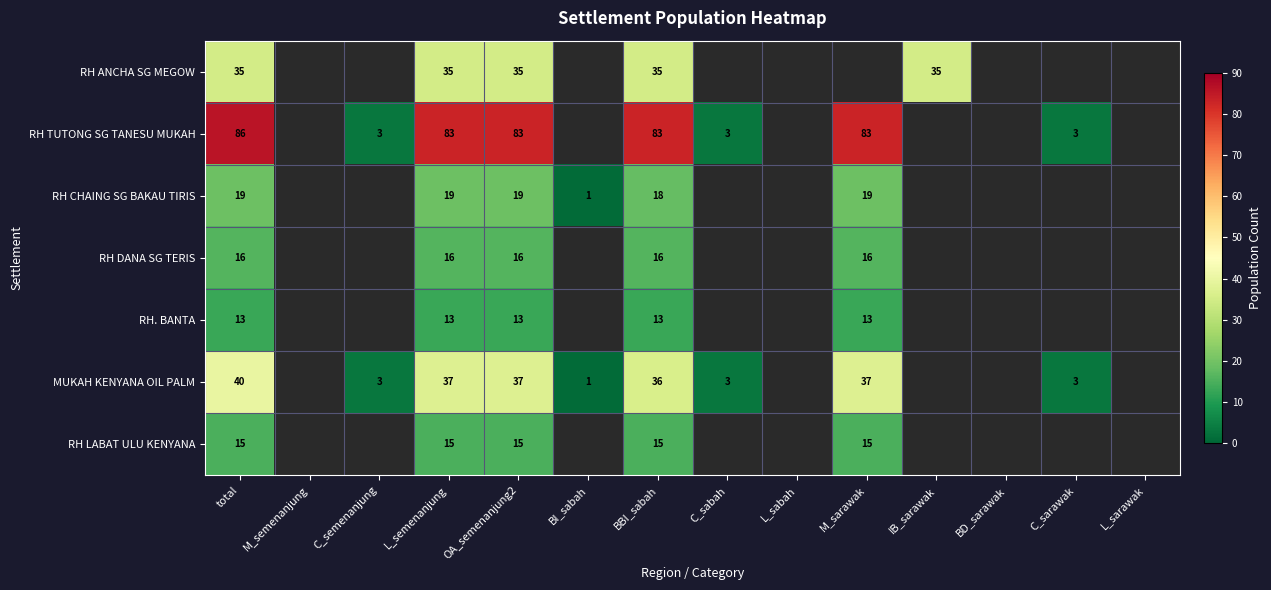

Rank the series at total from highest to lowest value.

RH TUTONG SG TANESU MUKAH, MUKAH KENYANA OIL PALM, RH ANCHA SG MEGOW, RH CHAING SG BAKAU TIRIS, RH DANA SG TERIS, RH LABAT ULU KENYANA, RH. BANTA